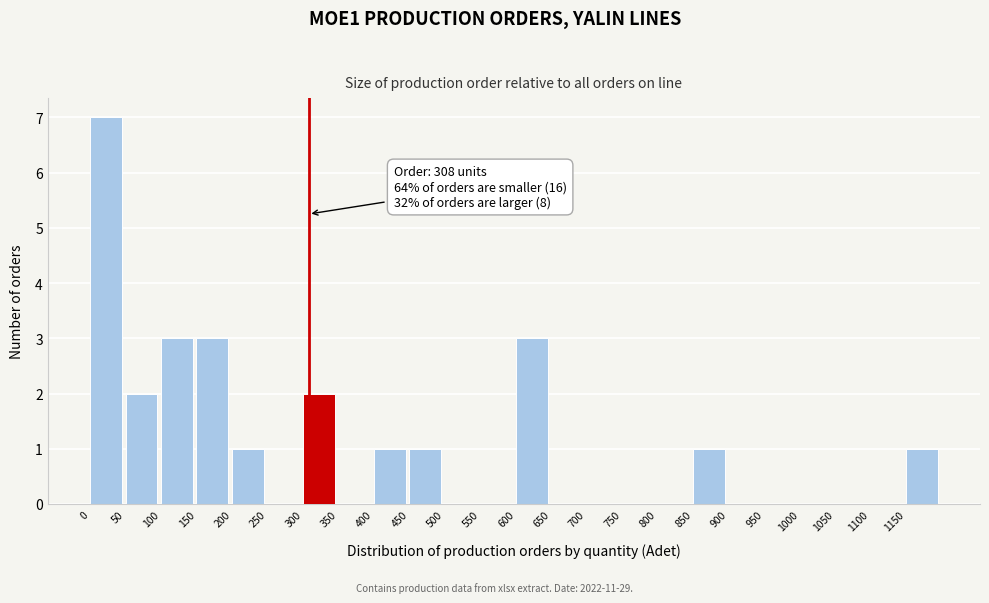

Which range on the x-axis has the tallest bar?

0 to 50